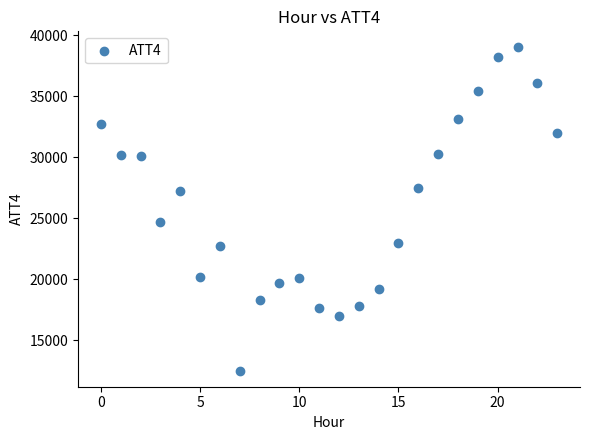

What Y value in the scatter plot is closest to 25750?

24700